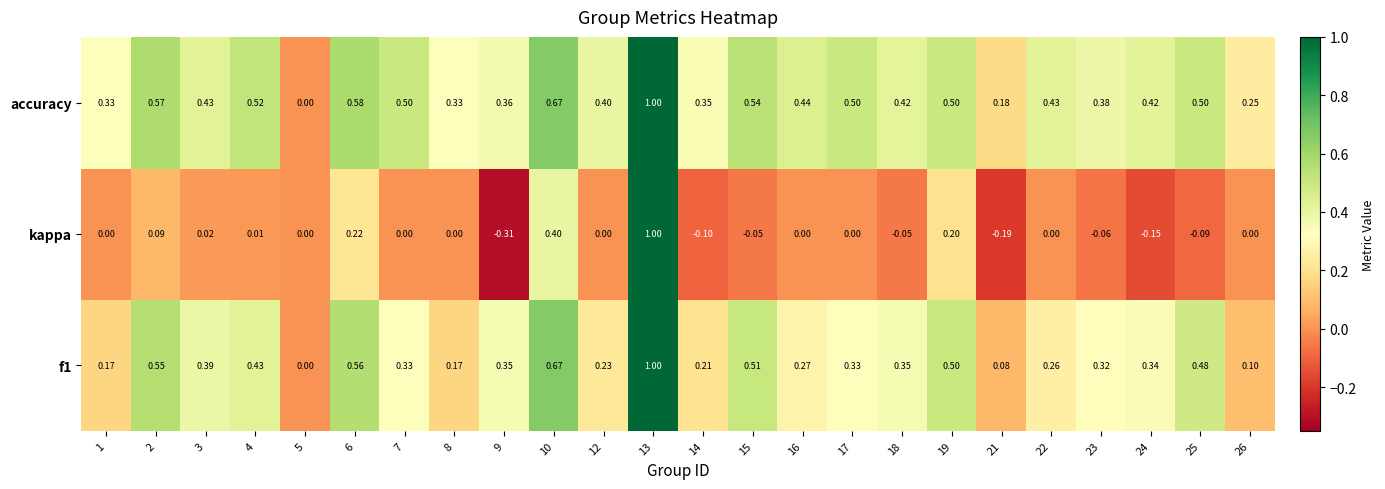

What is the total value across all series at 8?

0.5